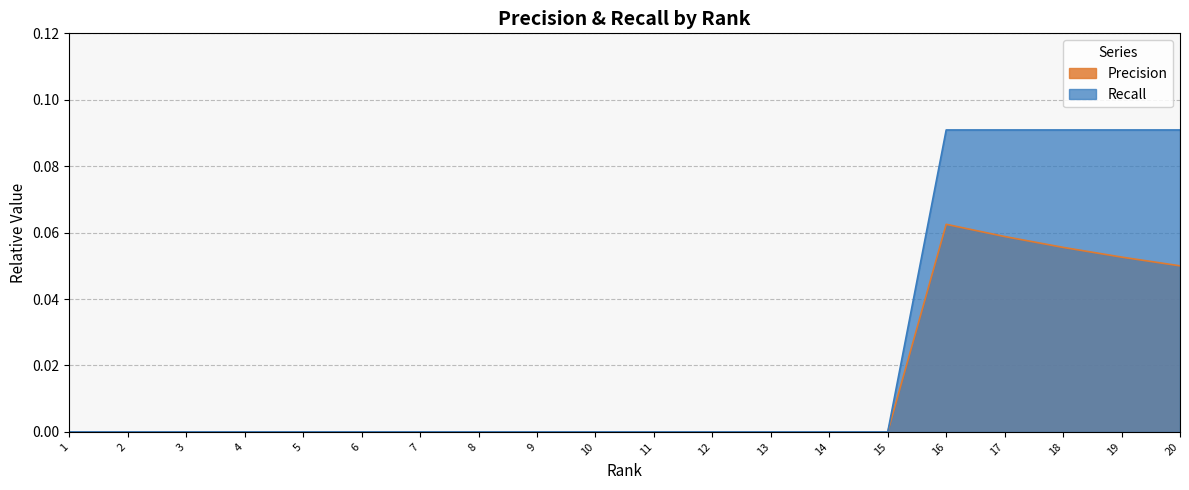

Count the Recall values in the range 0 to 1.

20